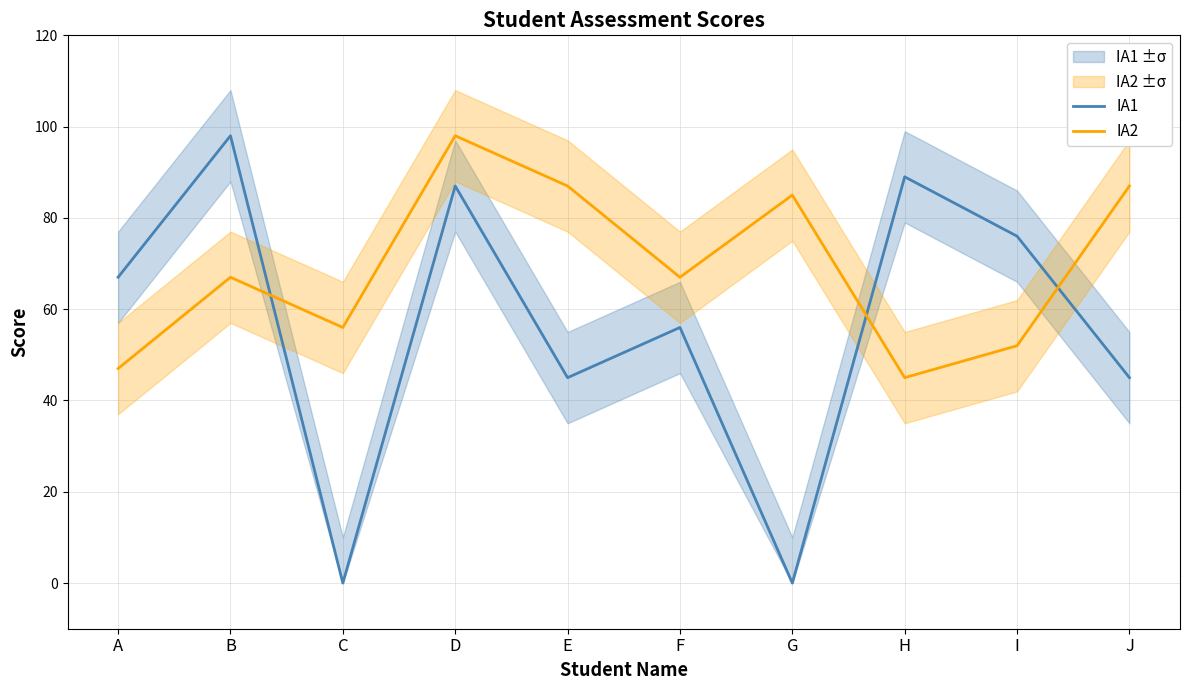

At F, list the series in order from largest to smallest.

IA2, IA1